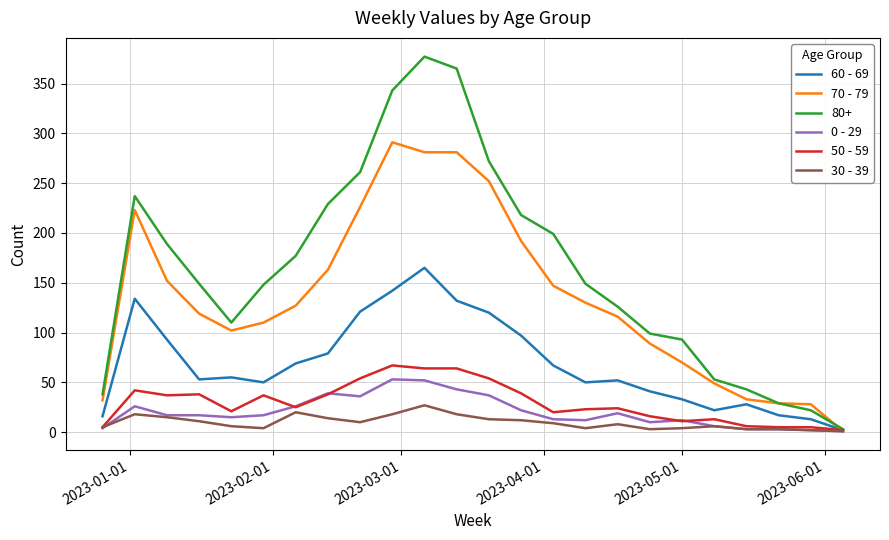

What is the difference between the second highest and second lowest values in the 30 - 39 series?

18